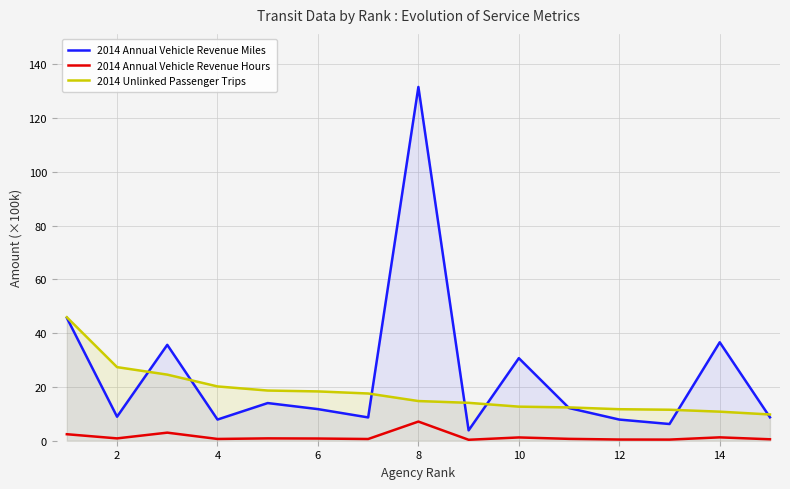

List the series in order of their peak value, lowest first.

2014 Annual Vehicle Revenue Hours, 2014 Unlinked Passenger Trips, 2014 Annual Vehicle Revenue Miles